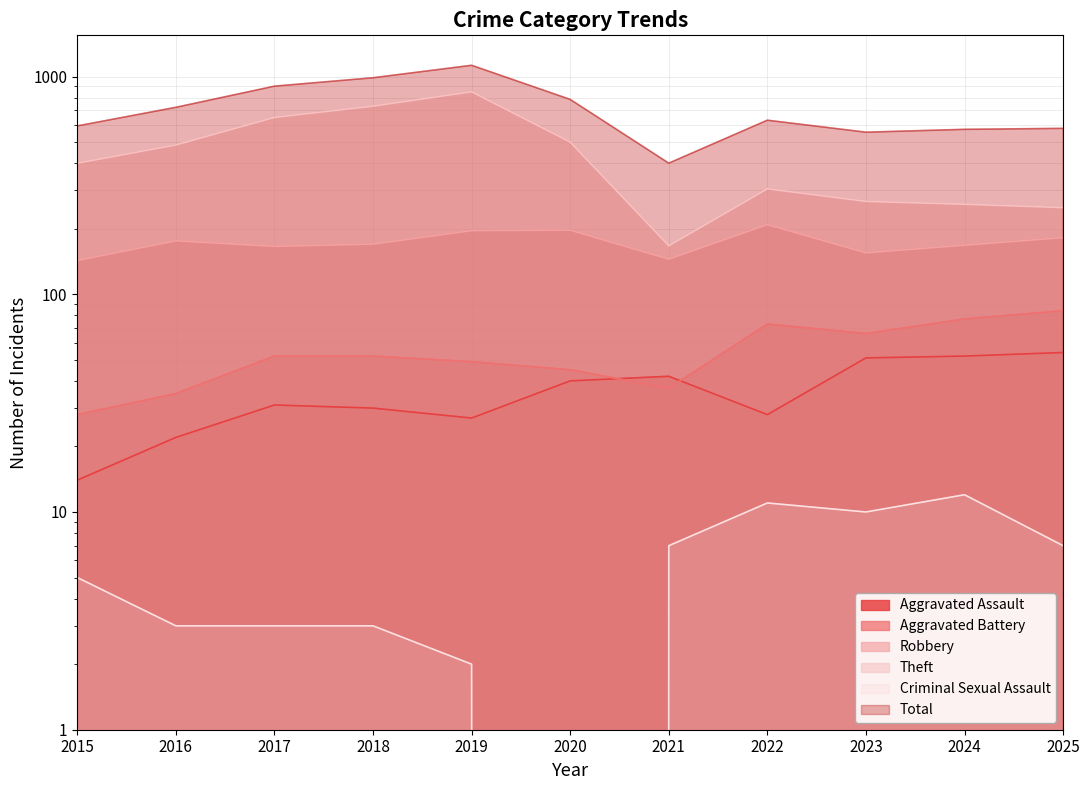

List the series in order of their peak value, highest first.

Total, Theft, Robbery, Aggravated Battery, Aggravated Assault, Criminal Sexual Assault